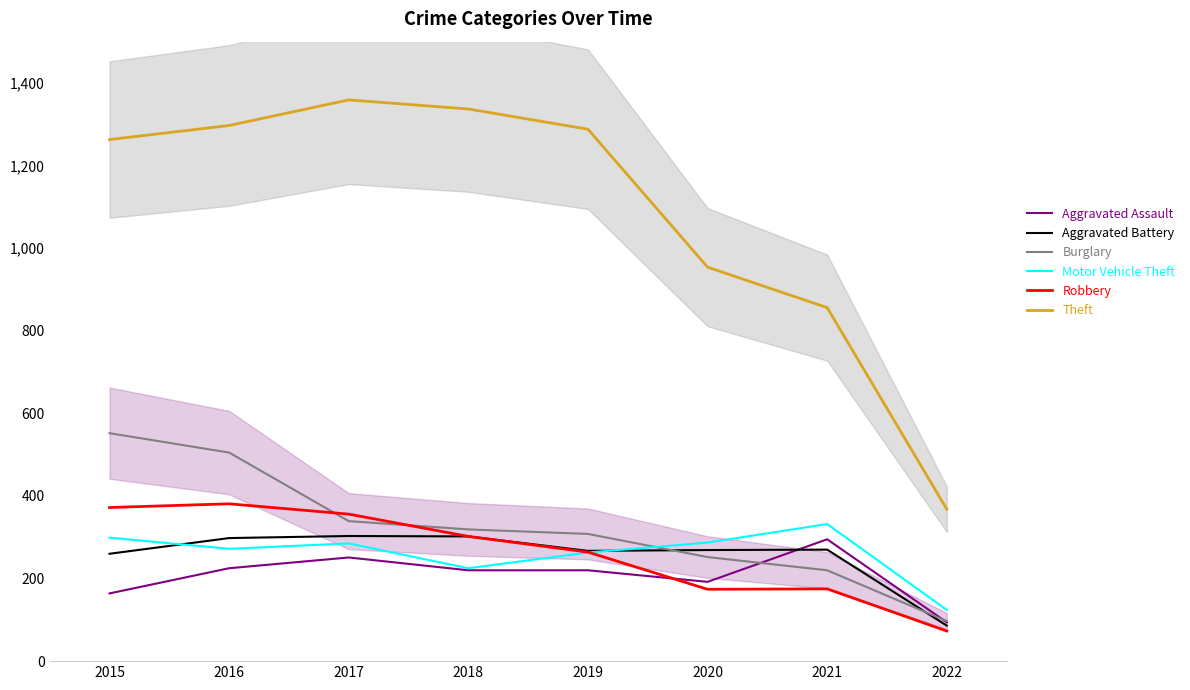

True or false: Burglary and Motor Vehicle Theft intersect in this chart.

True